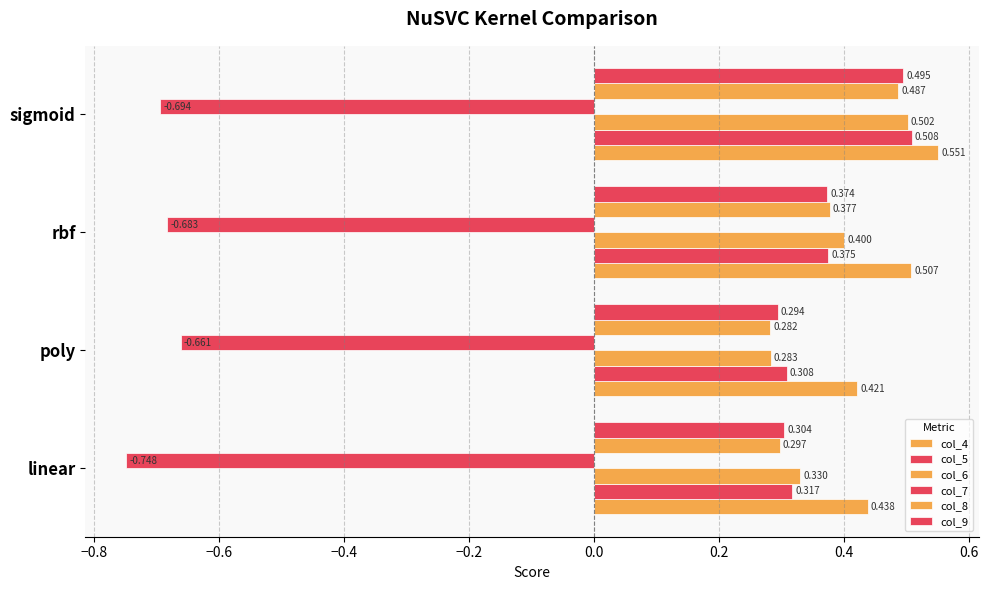

How many series are shown in this chart?

6